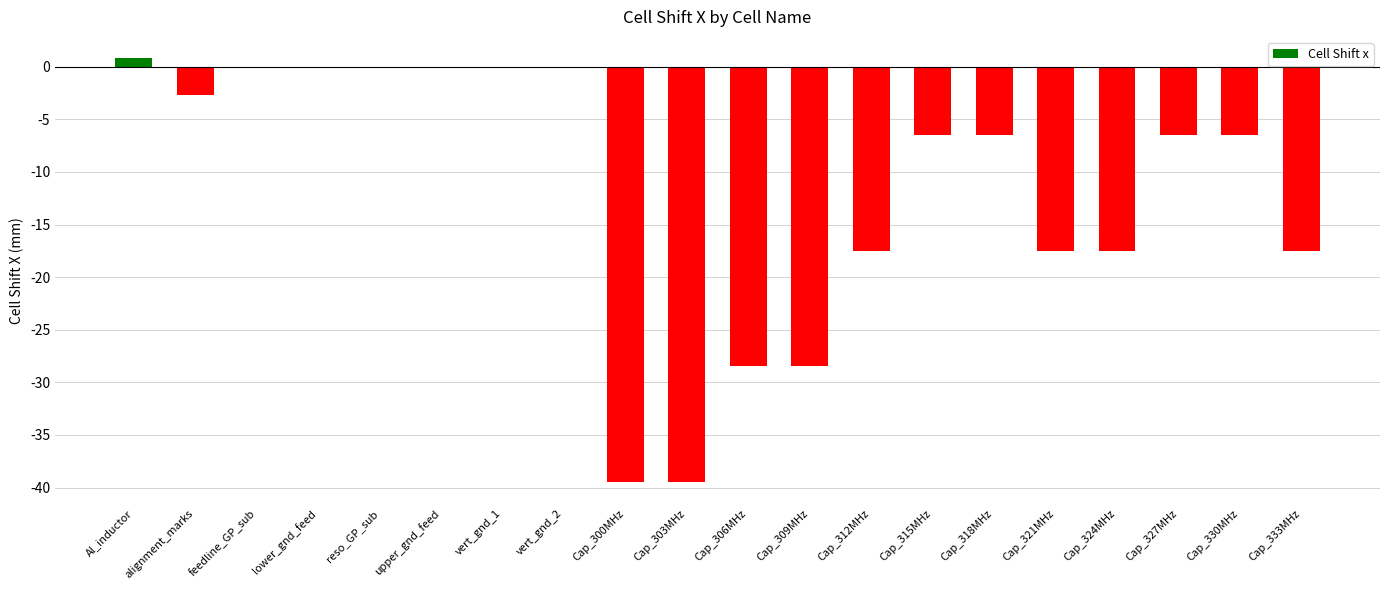

At which label does the data first exceed -6?

Al_inductor